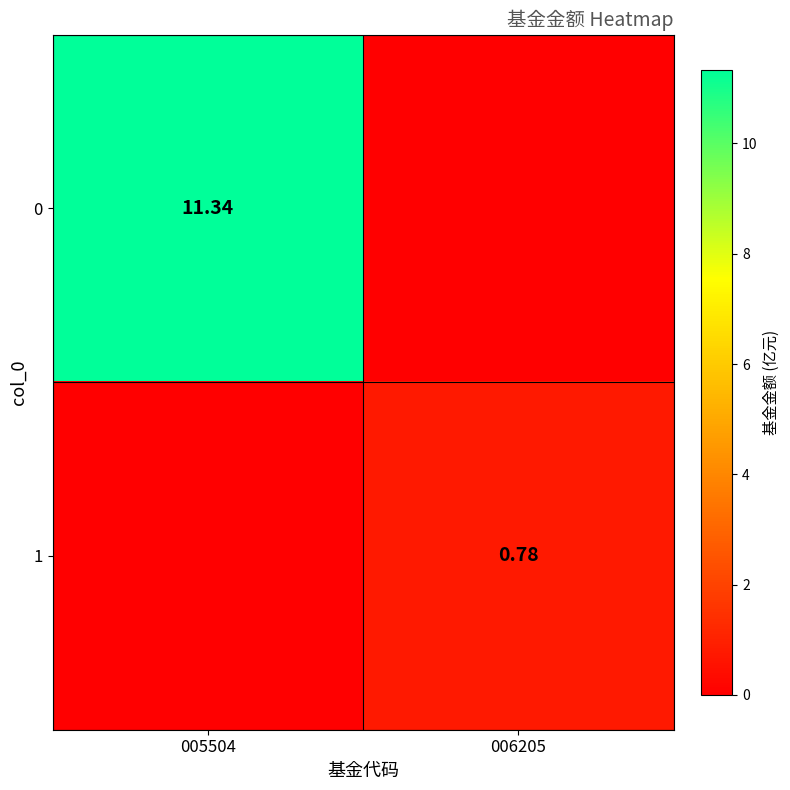

Is the value of 1 at 006205 greater than the value of 0 at 005504?

No